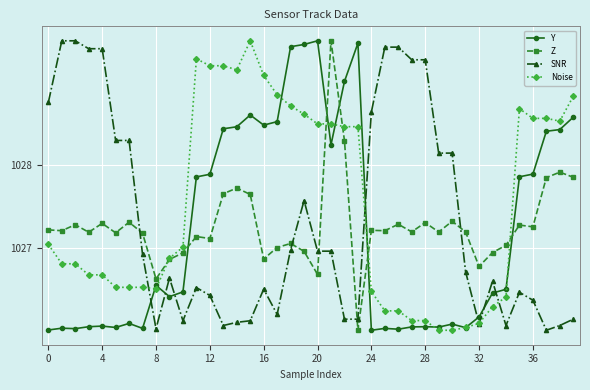

What is the value of the Z point at the 23rd from the left?

1028.3